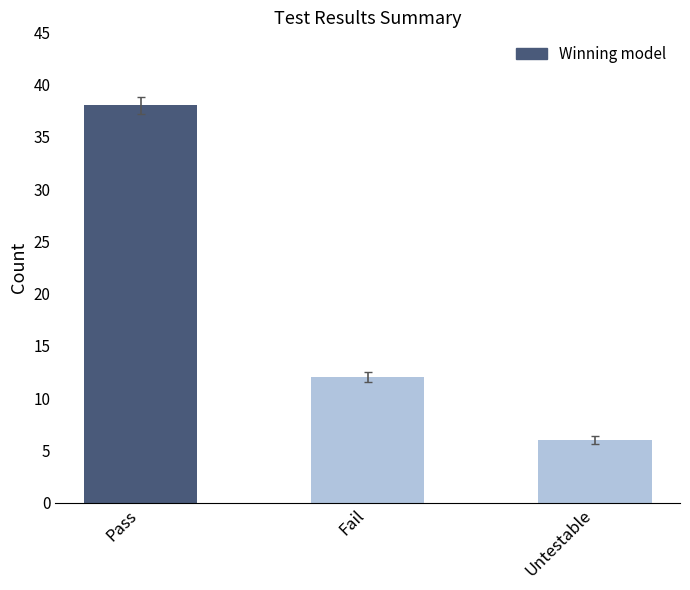

How many values are below 12?

1